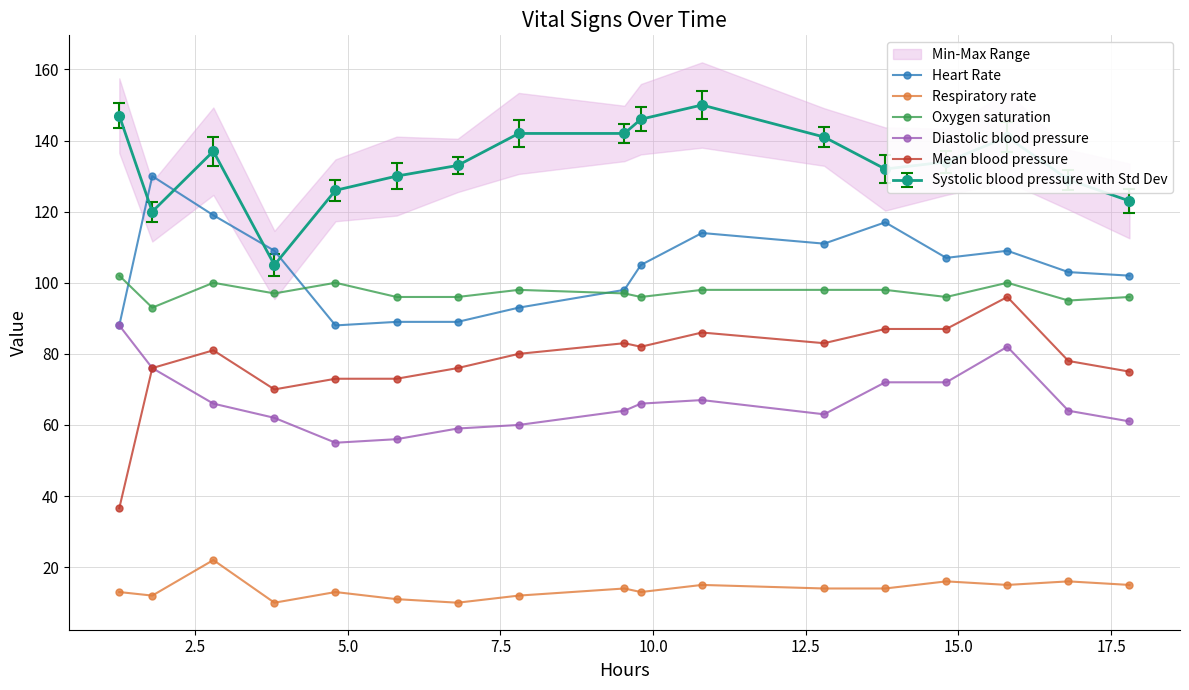

Does the chart have visible grid lines?

Yes